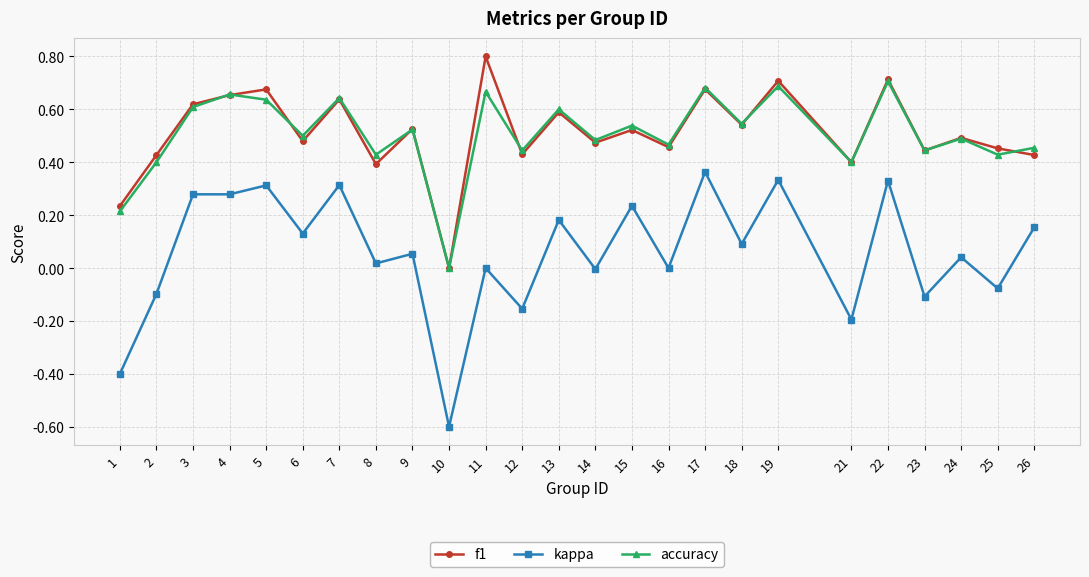

How many lines are shown in the chart?

3